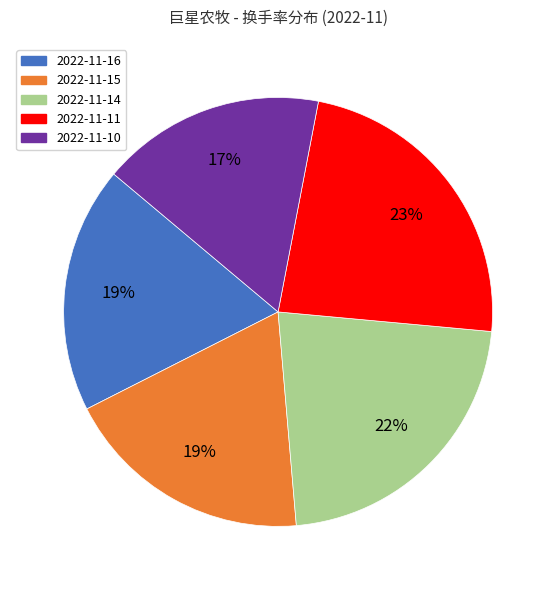

To the nearest percent, what is the average slice percentage?

20%